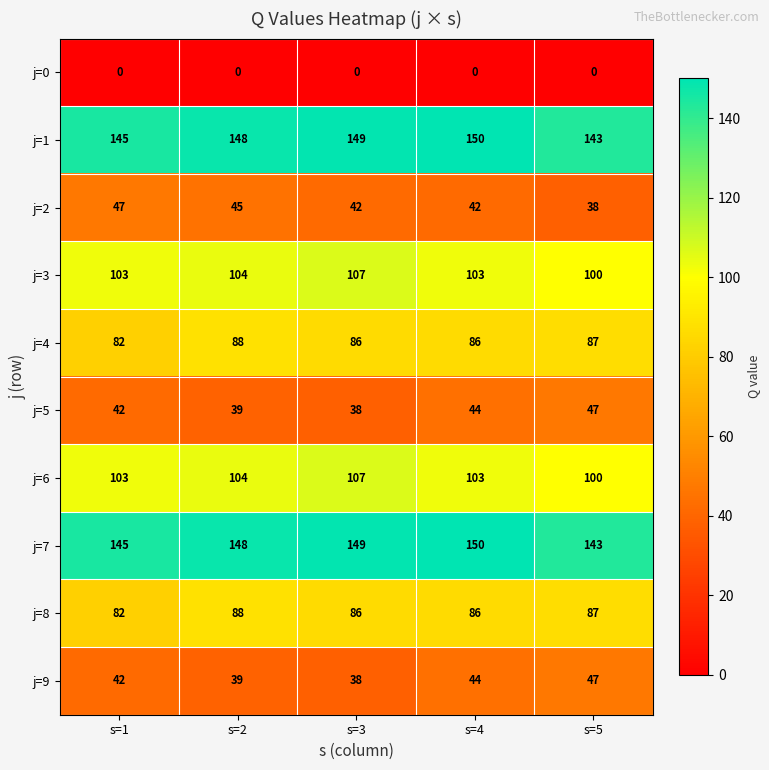

At which category is the sum across all series the highest?

s=4